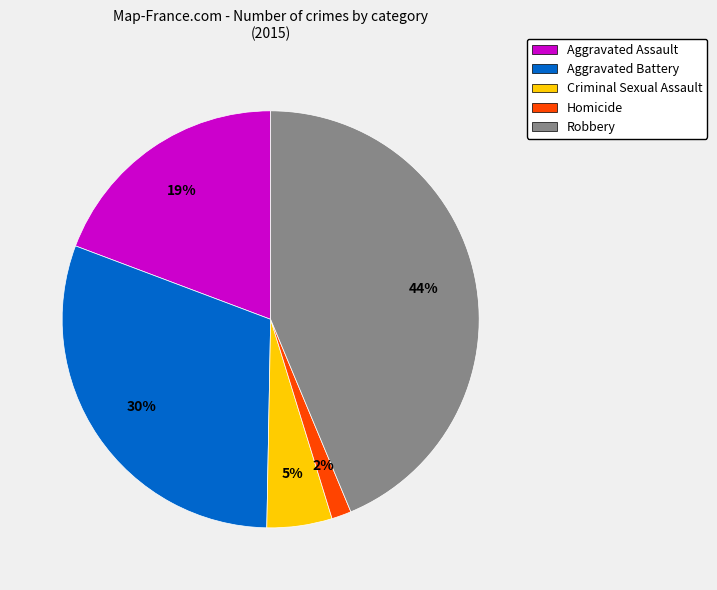

To the nearest percent, what percentage of the pie is Aggravated Assault?

19%